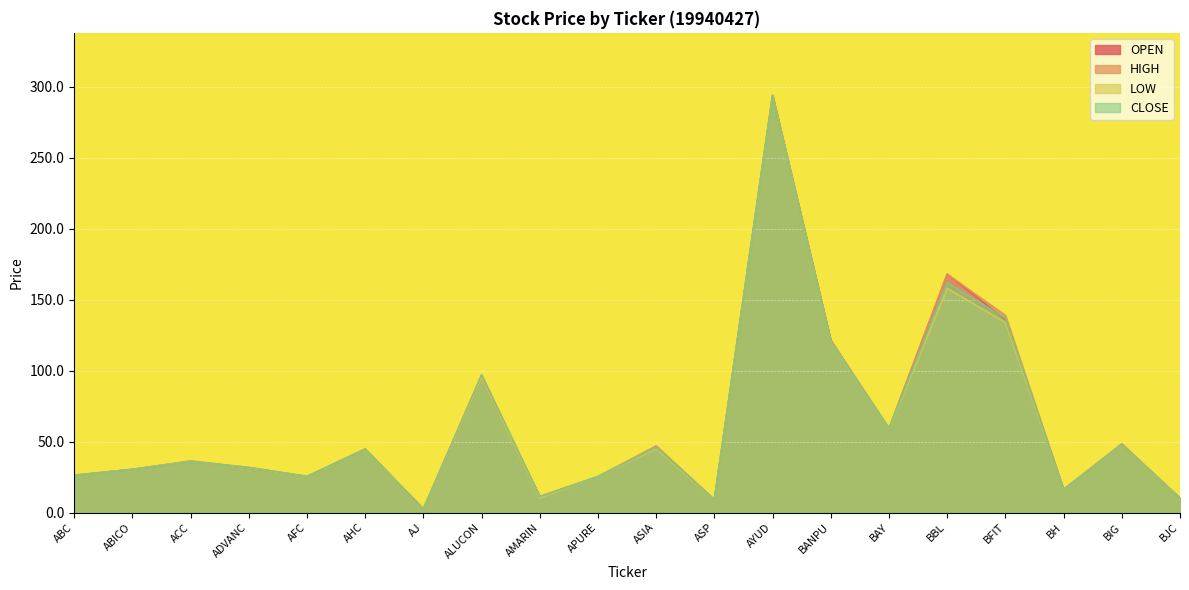

What is the average value of the HIGH series?

62.2